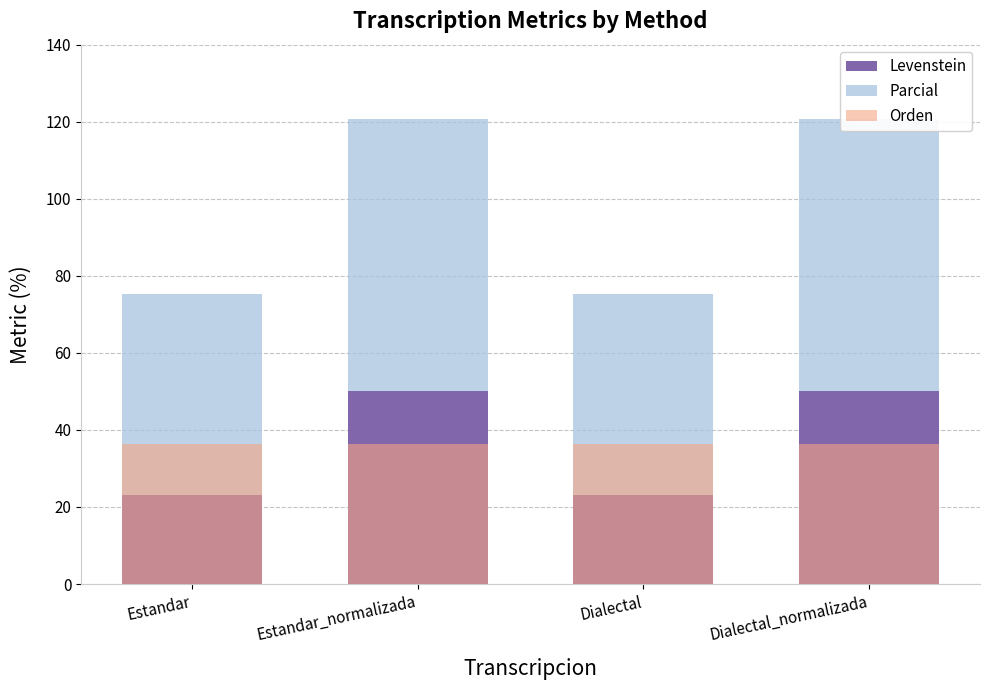

What is the average value of the Levenstein series?

36.5